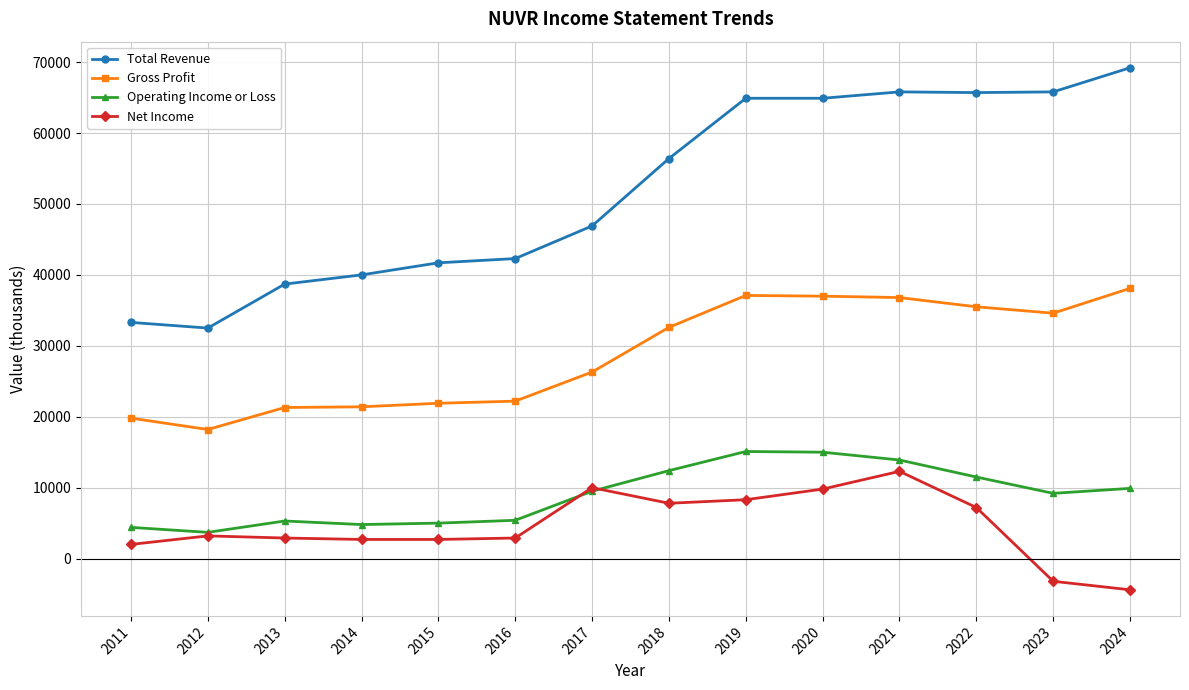

True or false: Total Revenue and Gross Profit intersect in this chart.

False